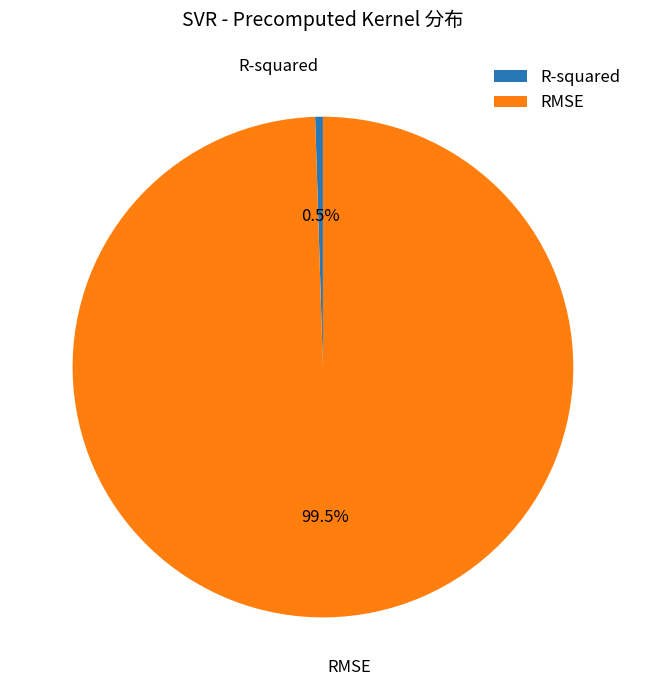

Which category has the smallest portion of the pie?

R-squared